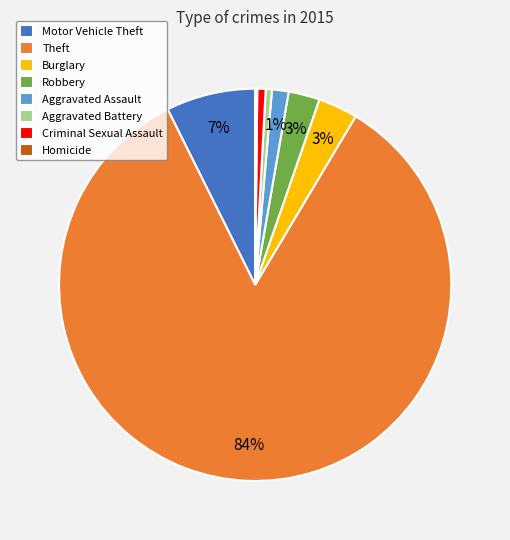

Do Motor Vehicle Theft and Theft together represent more than half of the pie?

Yes